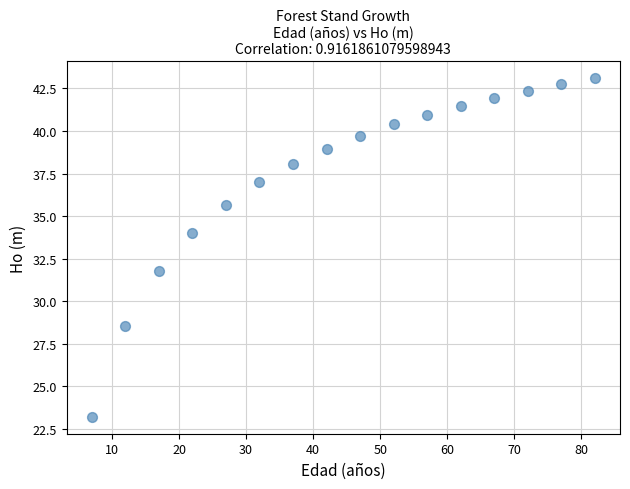

What is the range of X values (max minus min)?

75.0